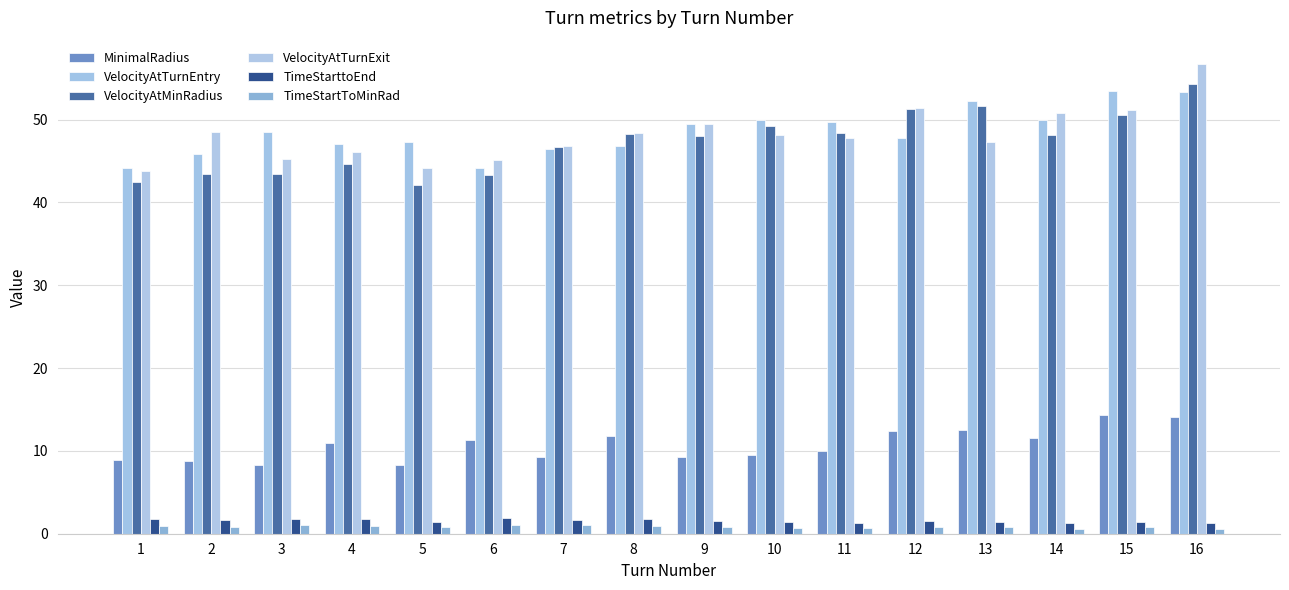

Reading right to left, what are all the values shown in this chart?

MinimalRadius: 16=14.1	15=14.3	14=11.6	13=12.5	12=12.3	11=9.9	10=9.5	9=9.3	8=11.8	7=9.2	6=11.4	5=8.3	4=11.0	3=8.3	2=8.8	1=8.9
VelocityAtTurnEntry: 16=53.3	15=53.5	14=49.9	13=52.3	12=47.8	11=49.7	10=49.9	9=49.5	8=46.8	7=46.4	6=44.1	5=47.3	4=47.1	3=48.5	2=45.8	1=44.2
VelocityAtMinRadius: 16=54.3	15=50.6	14=48.1	13=51.7	12=51.3	11=48.4	10=49.2	9=48.0	8=48.3	7=46.7	6=43.3	5=42.1	4=44.6	3=43.4	2=43.4	1=42.5
VelocityAtTurnExit: 16=56.7	15=51.2	14=50.8	13=47.3	12=51.4	11=47.8	10=48.2	9=49.5	8=48.4	7=46.8	6=45.1	5=44.1	4=46.1	3=45.3	2=48.5	1=43.8
TimeStarttoEnd: 16=1.2	15=1.4	14=1.3	13=1.4	12=1.5	11=1.3	10=1.4	9=1.5	8=1.8	7=1.6	6=1.9	5=1.4	4=1.7	3=1.7	2=1.7	1=1.7
TimeStartToMinRad: 16=0.5	15=0.8	14=0.6	13=0.8	12=0.8	11=0.7	10=0.7	9=0.8	8=1.0	7=1.0	6=1.0	5=0.8	4=0.9	3=1.0	2=0.8	1=1.0